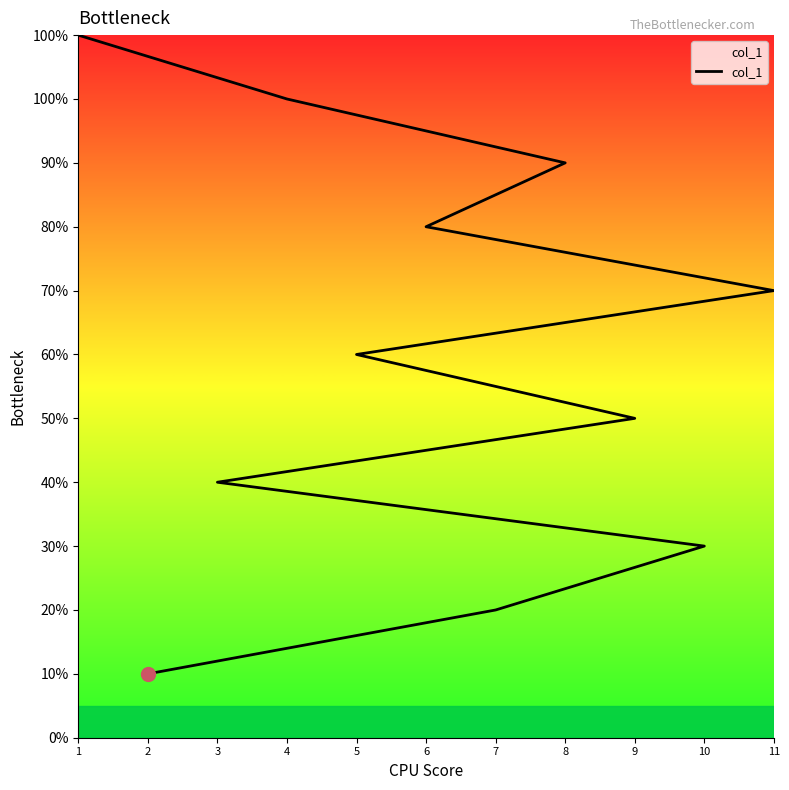

Is this an area chart (filled region under the line)?

No